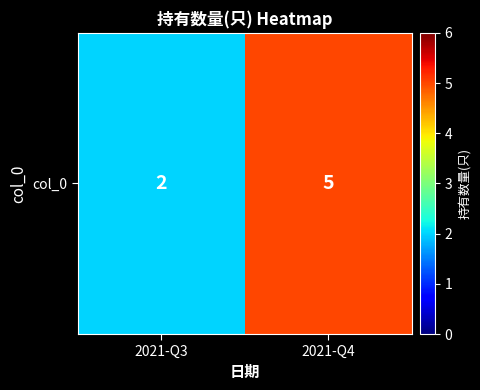

What is the smallest value displayed?

2